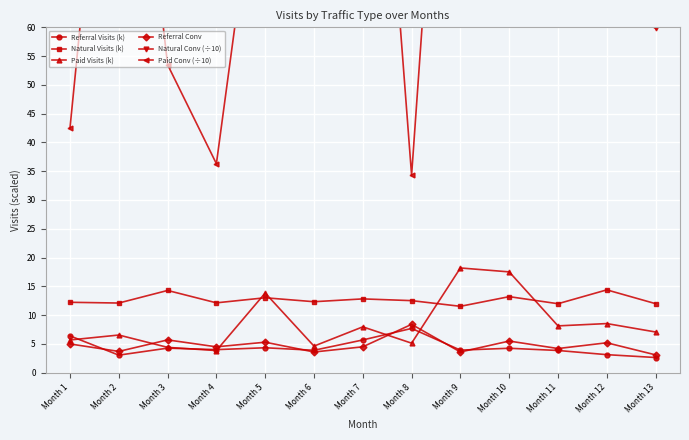

Count the number of data series in this chart.

6